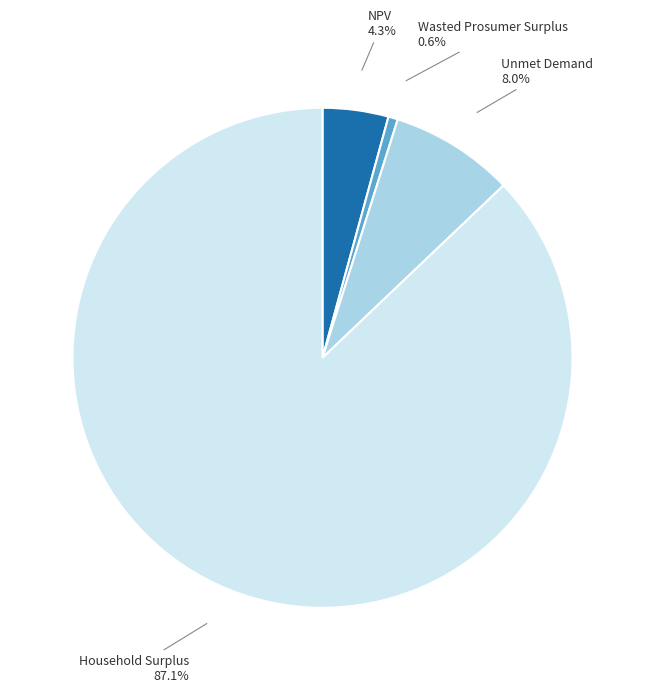

Is there any slice that represents more than half of the pie?

Yes